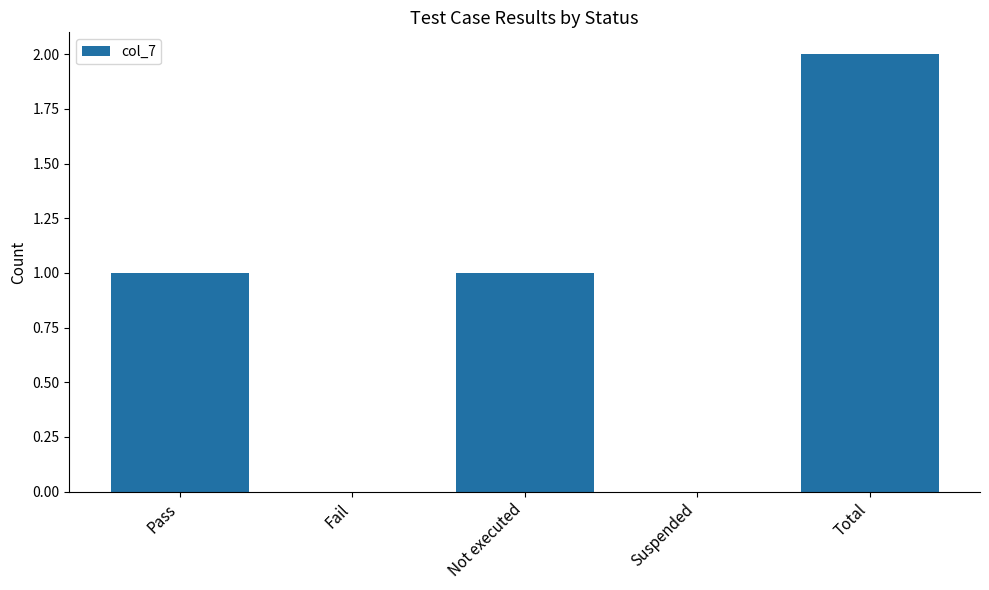

What is the difference between the values at Not executed and Fail?

1